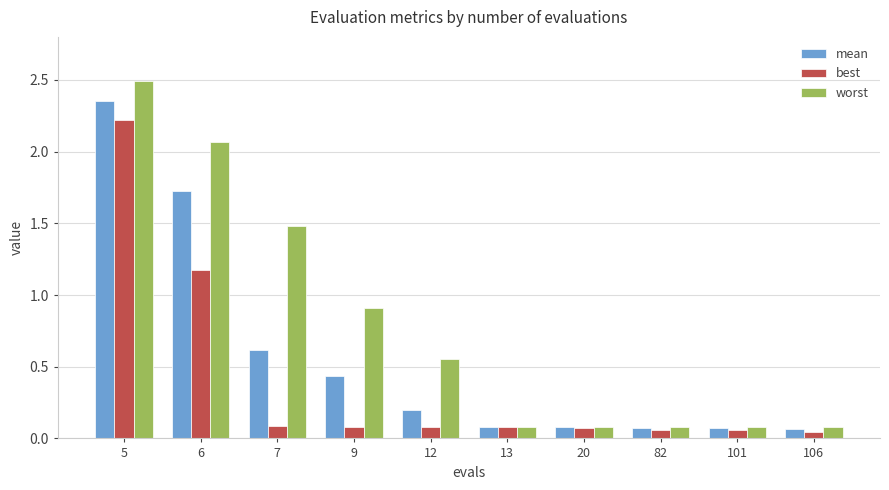

The value of worst at 9 is 1.2. True or false?

False